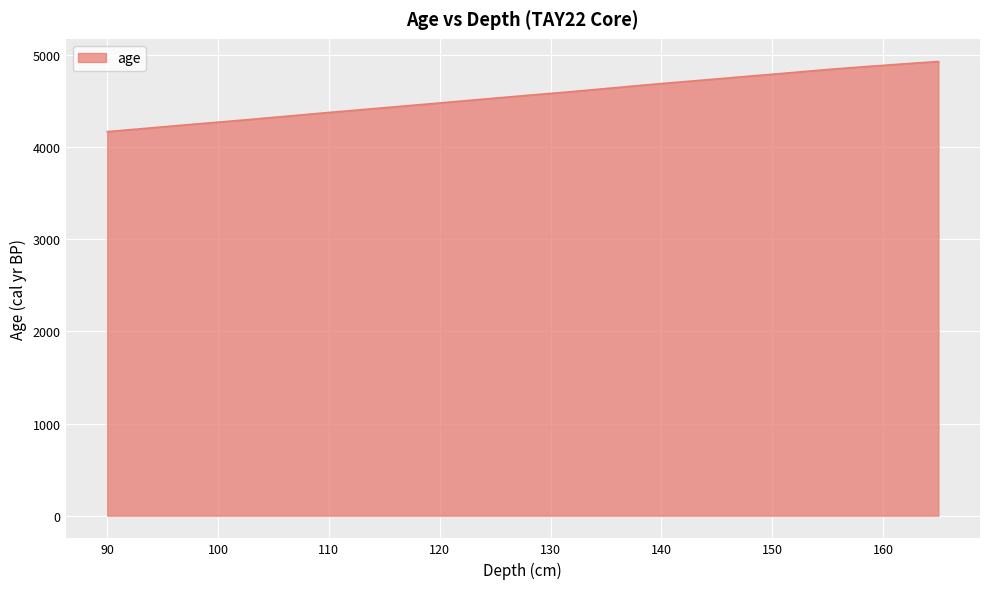

What is the difference between the maximum and minimum values?

761